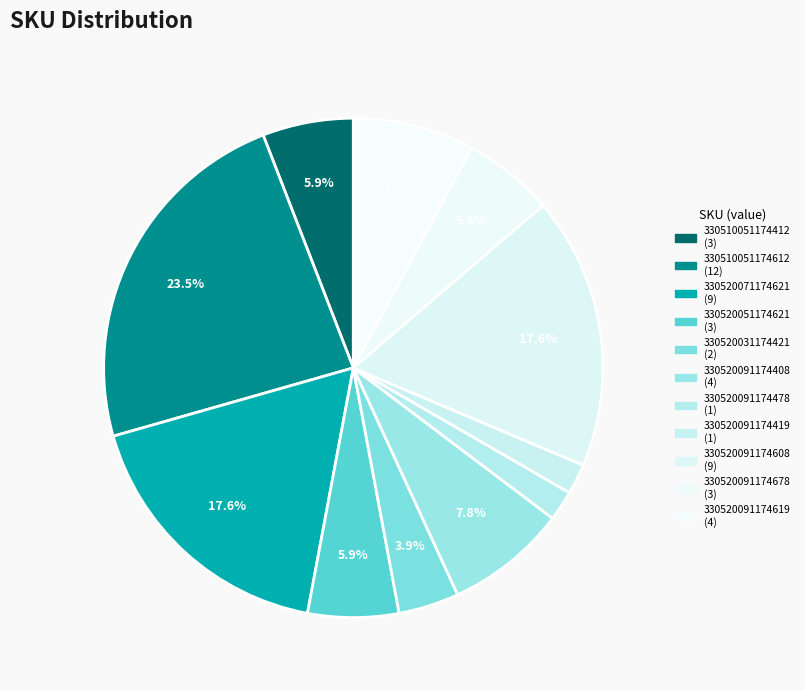

Is there any slice that represents more than half of the pie?

No